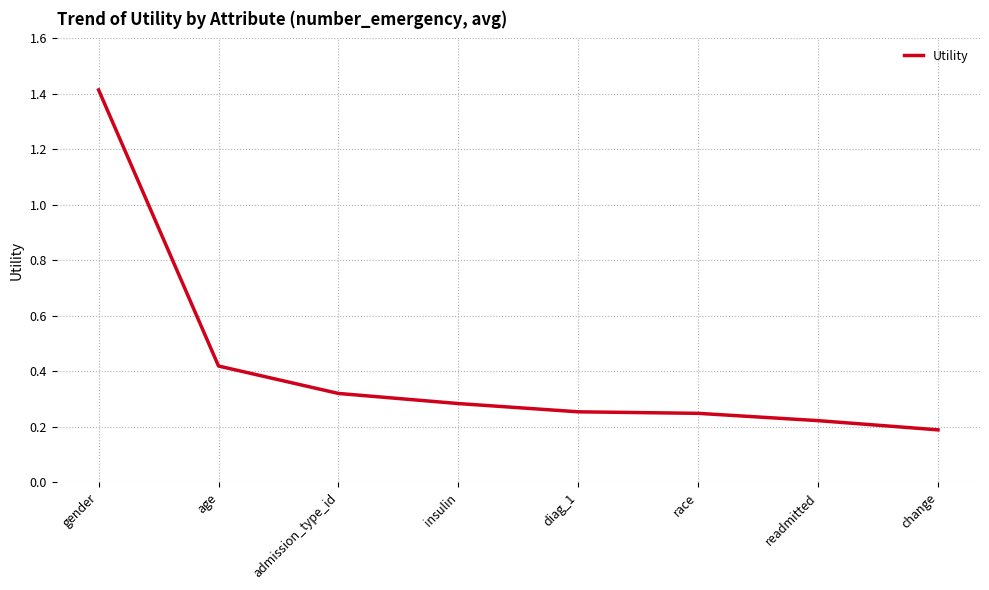

Where is the data nearest to the value 0?

change